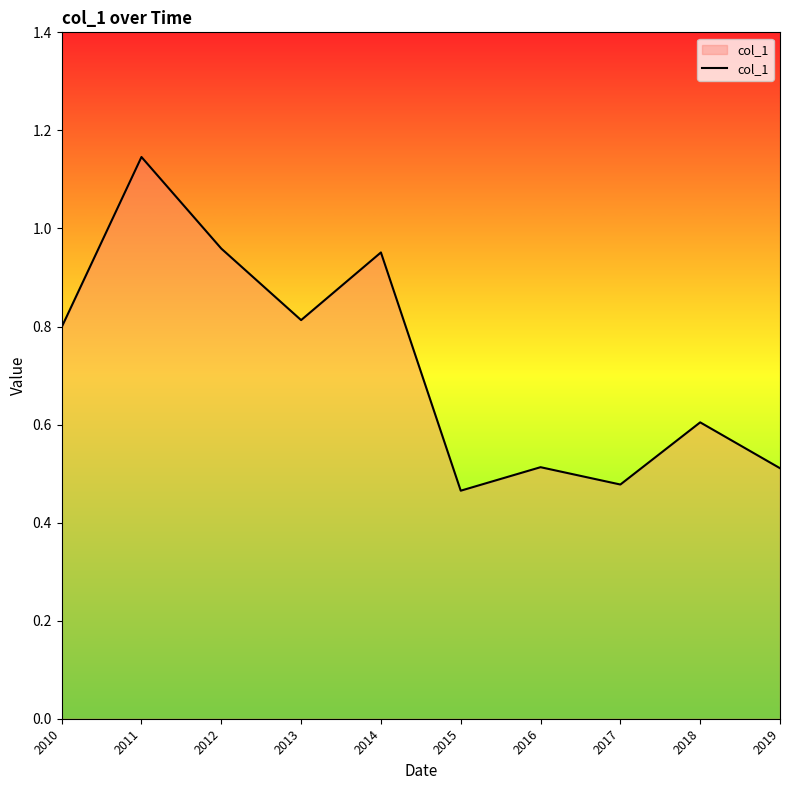

The value at 2018 is 0.3. True or false?

False